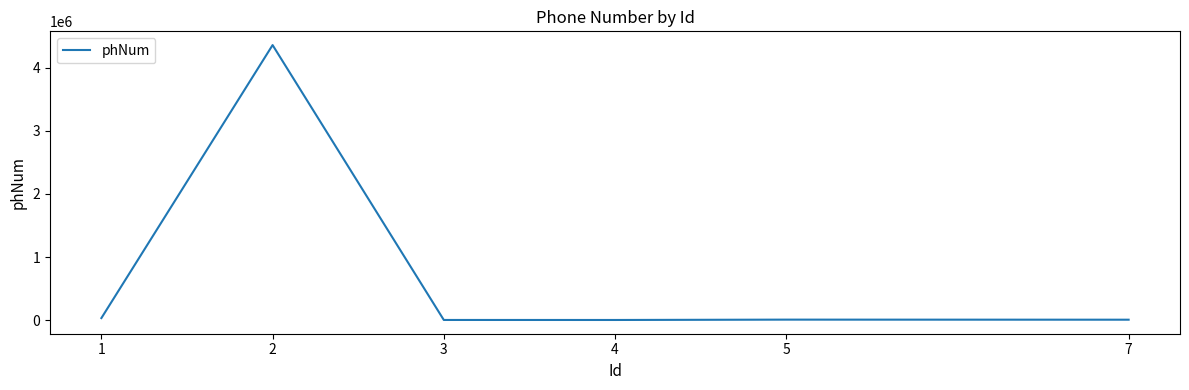

The value at 2 is 1776615. True or false?

False